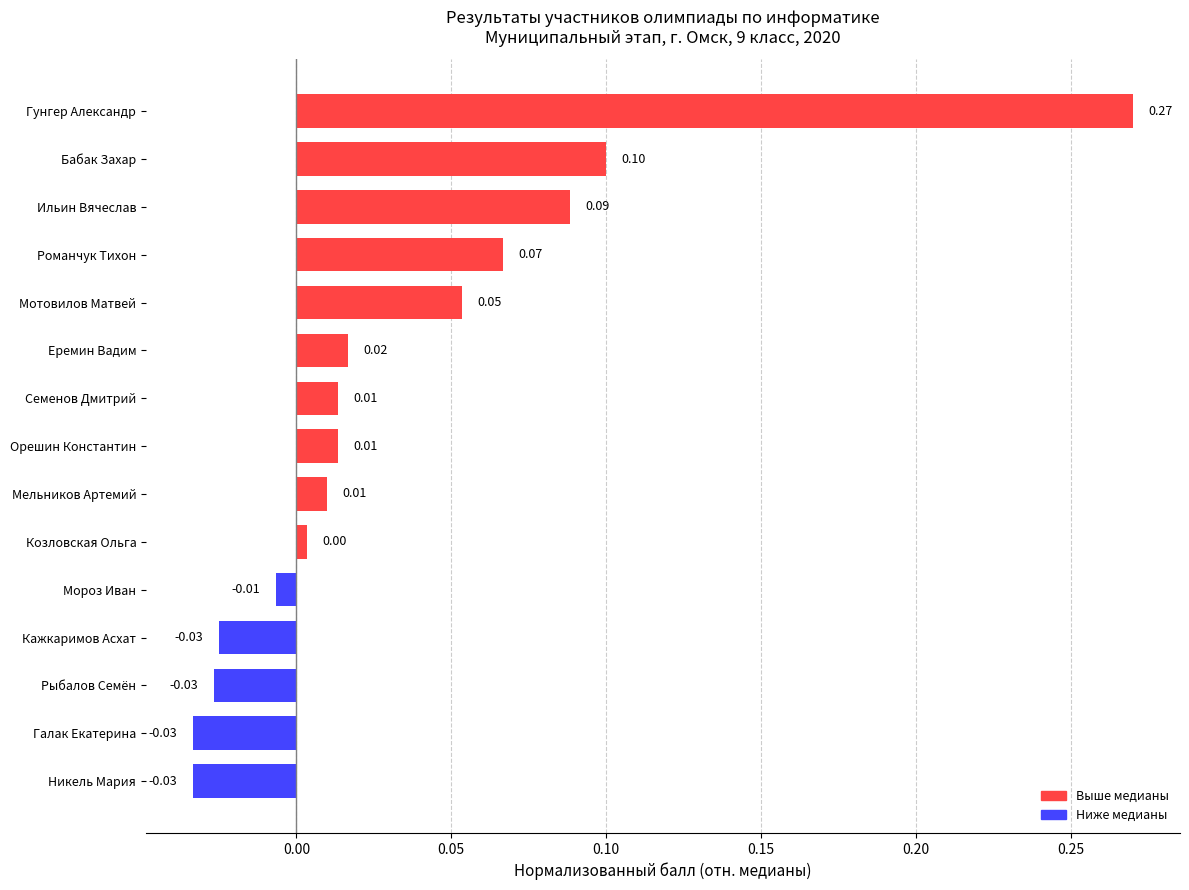

How many data points are less than 0?

5